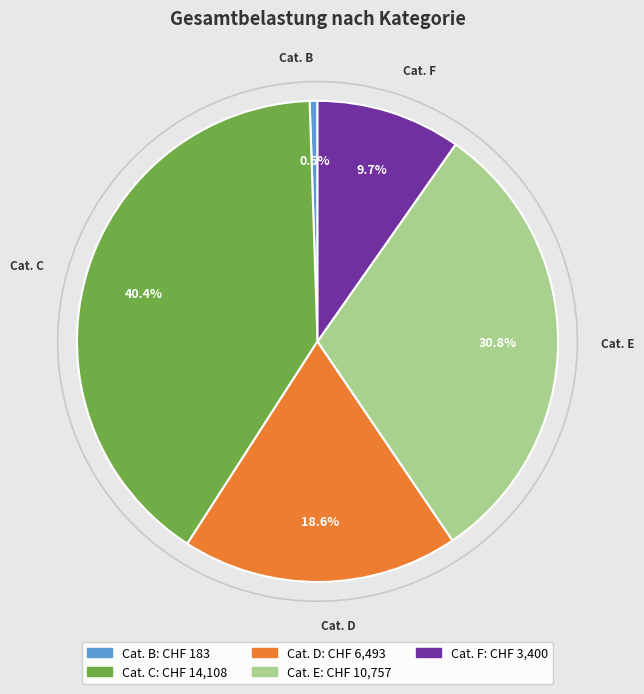

Does any single category account for the majority?

No